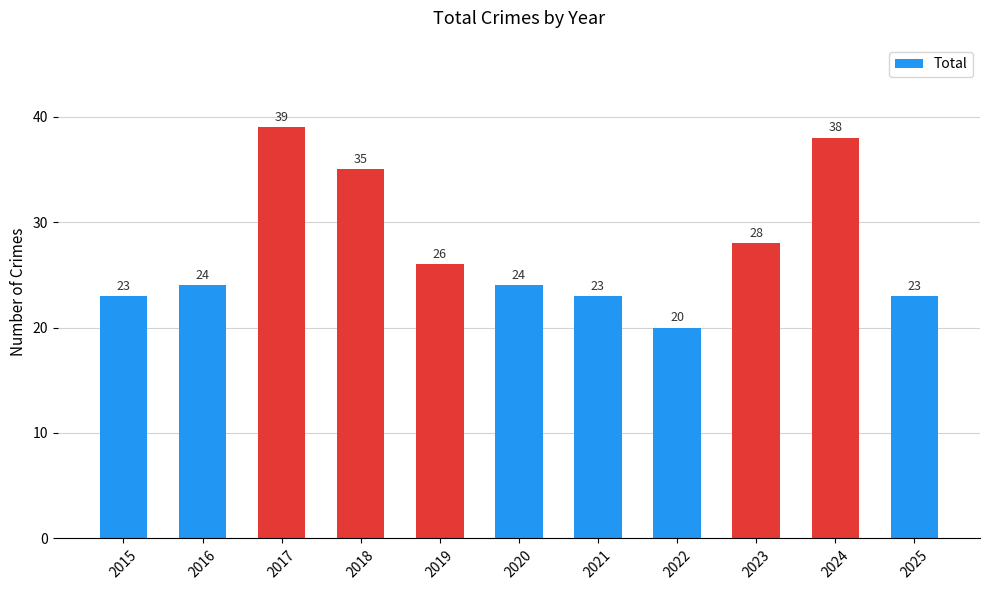

What is the ratio of the value at 2024 to the value at 2019?

1.5